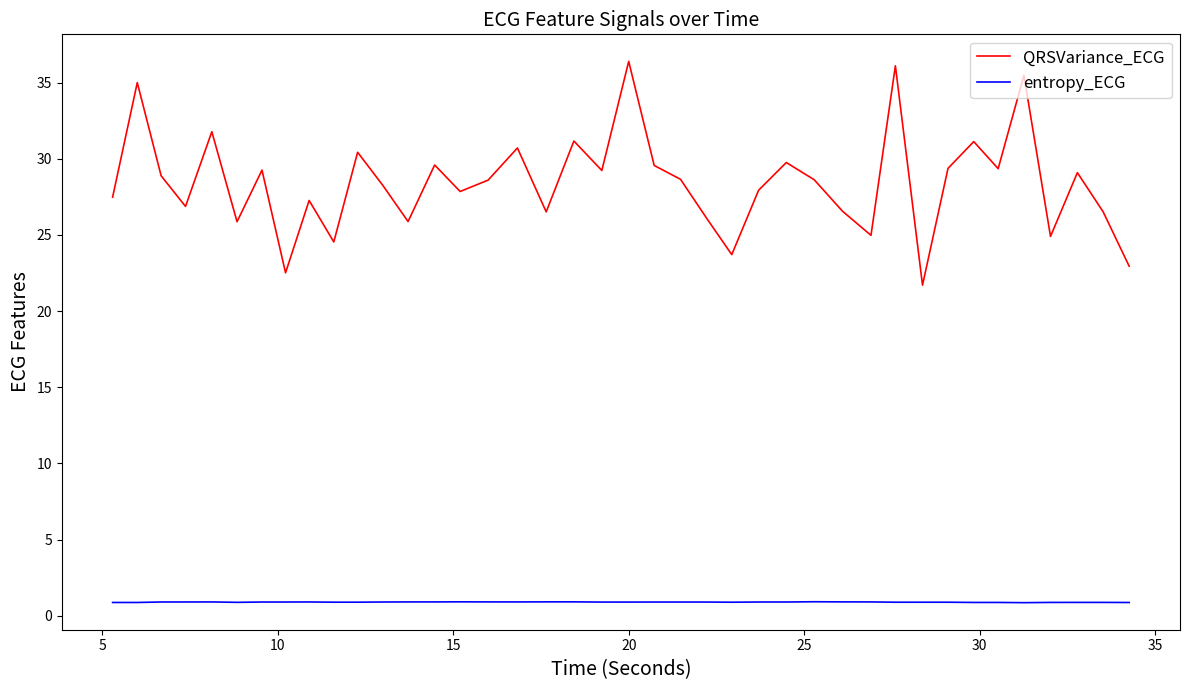

Rank the series by their maximum value, from lowest to highest.

entropy_ECG, QRSVariance_ECG